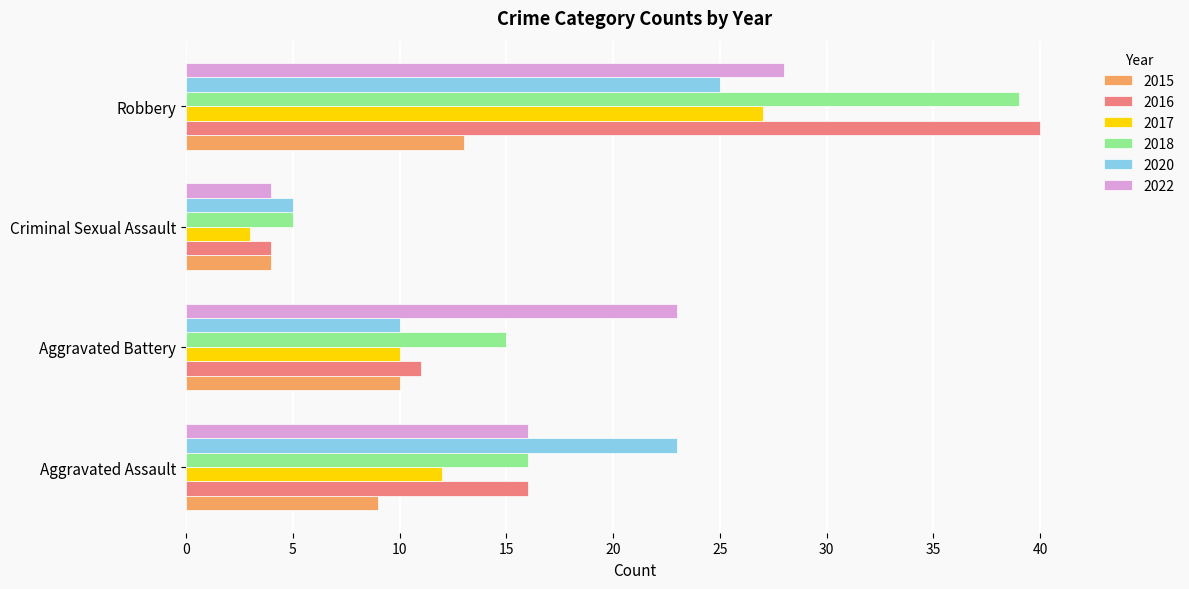

Which series has the largest range (max minus min)?

2016